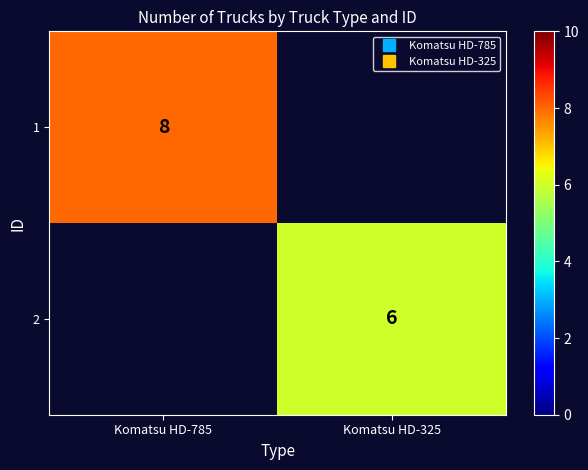

At which label does 2 reach its peak?

Komatsu HD-785